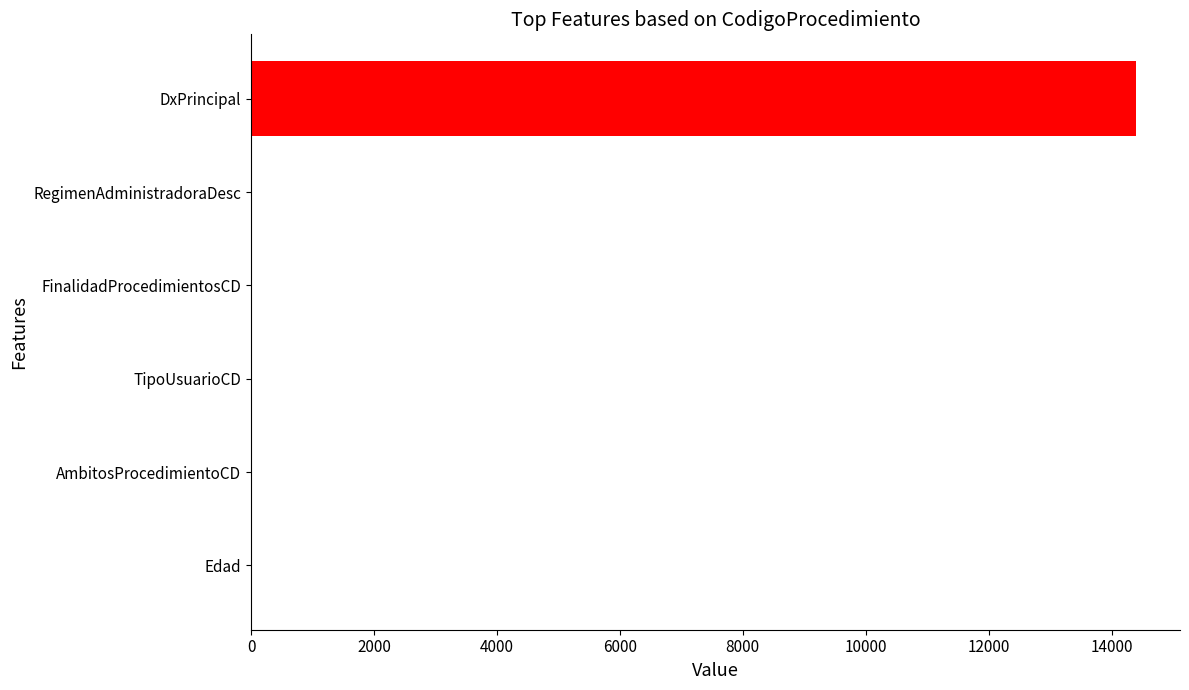

Between DxPrincipal and AmbitosProcedimientoCD, which is larger?

DxPrincipal